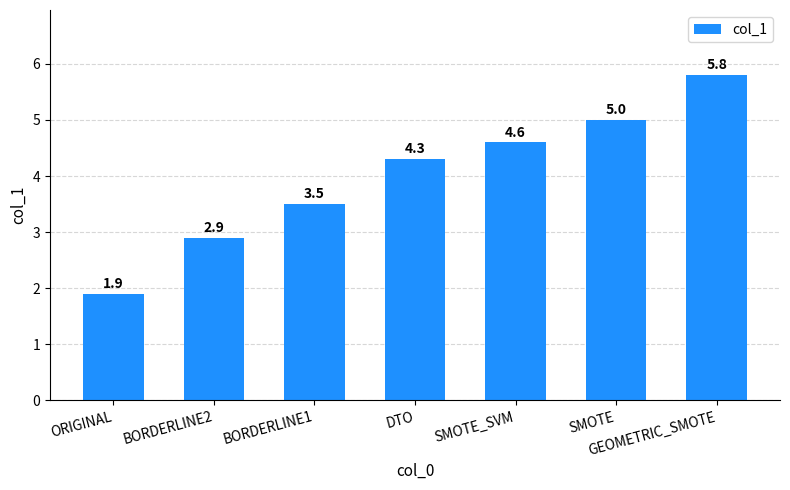

What is the difference between the maximum and minimum values?

3.9